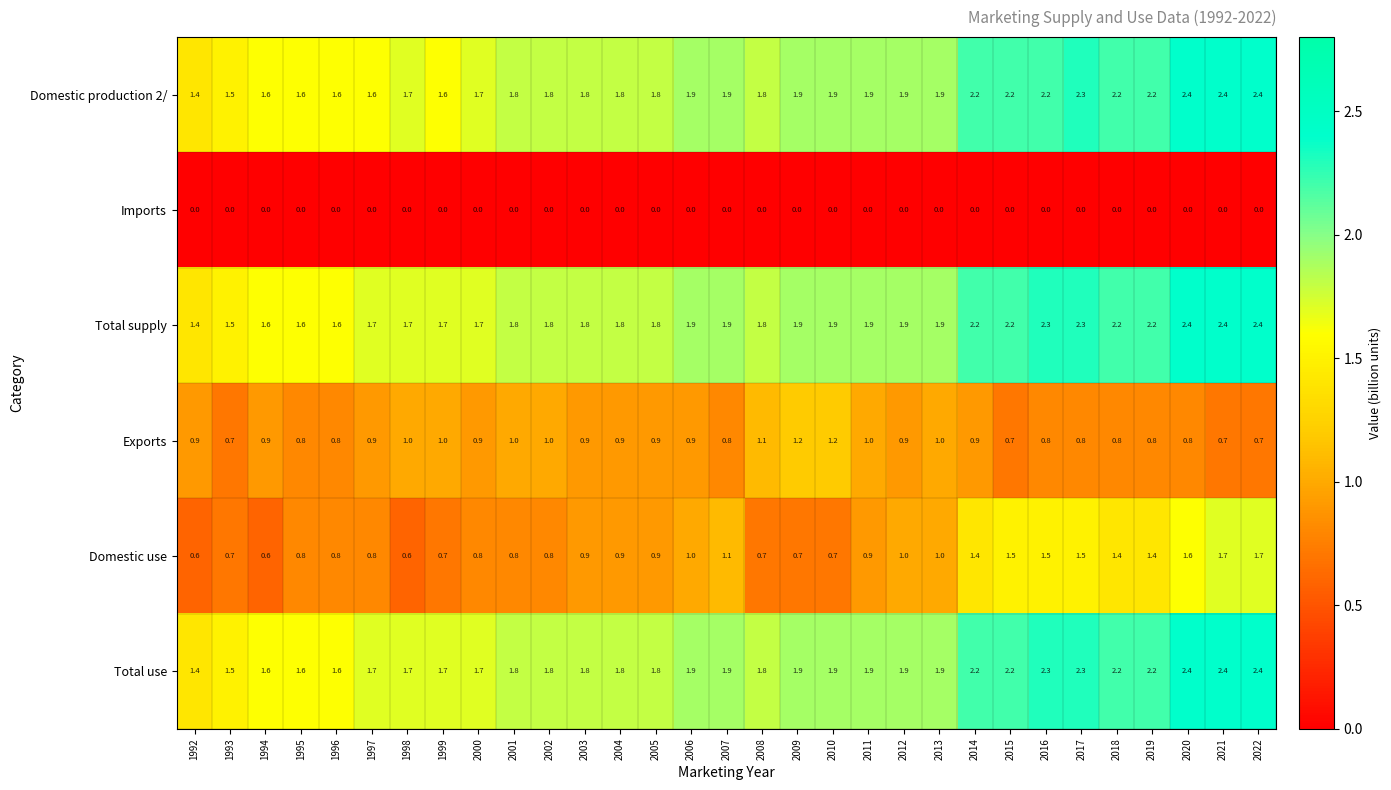

True or false: Domestic production 2/ has a value of 1.9 at 2013.

True